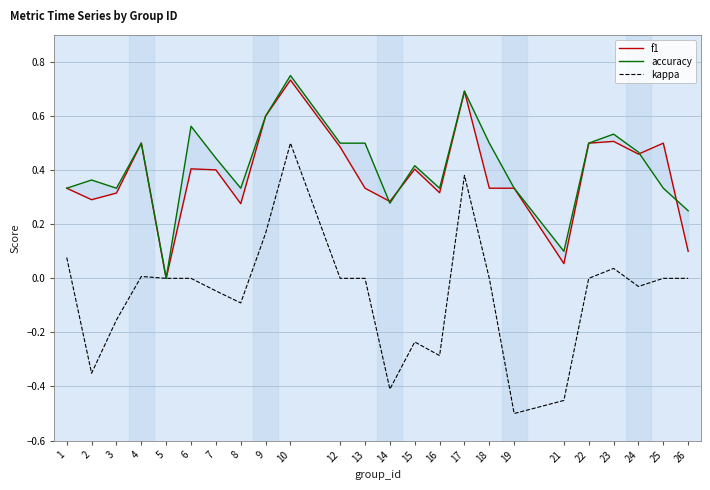

At which label is kappa closest to 0?

5